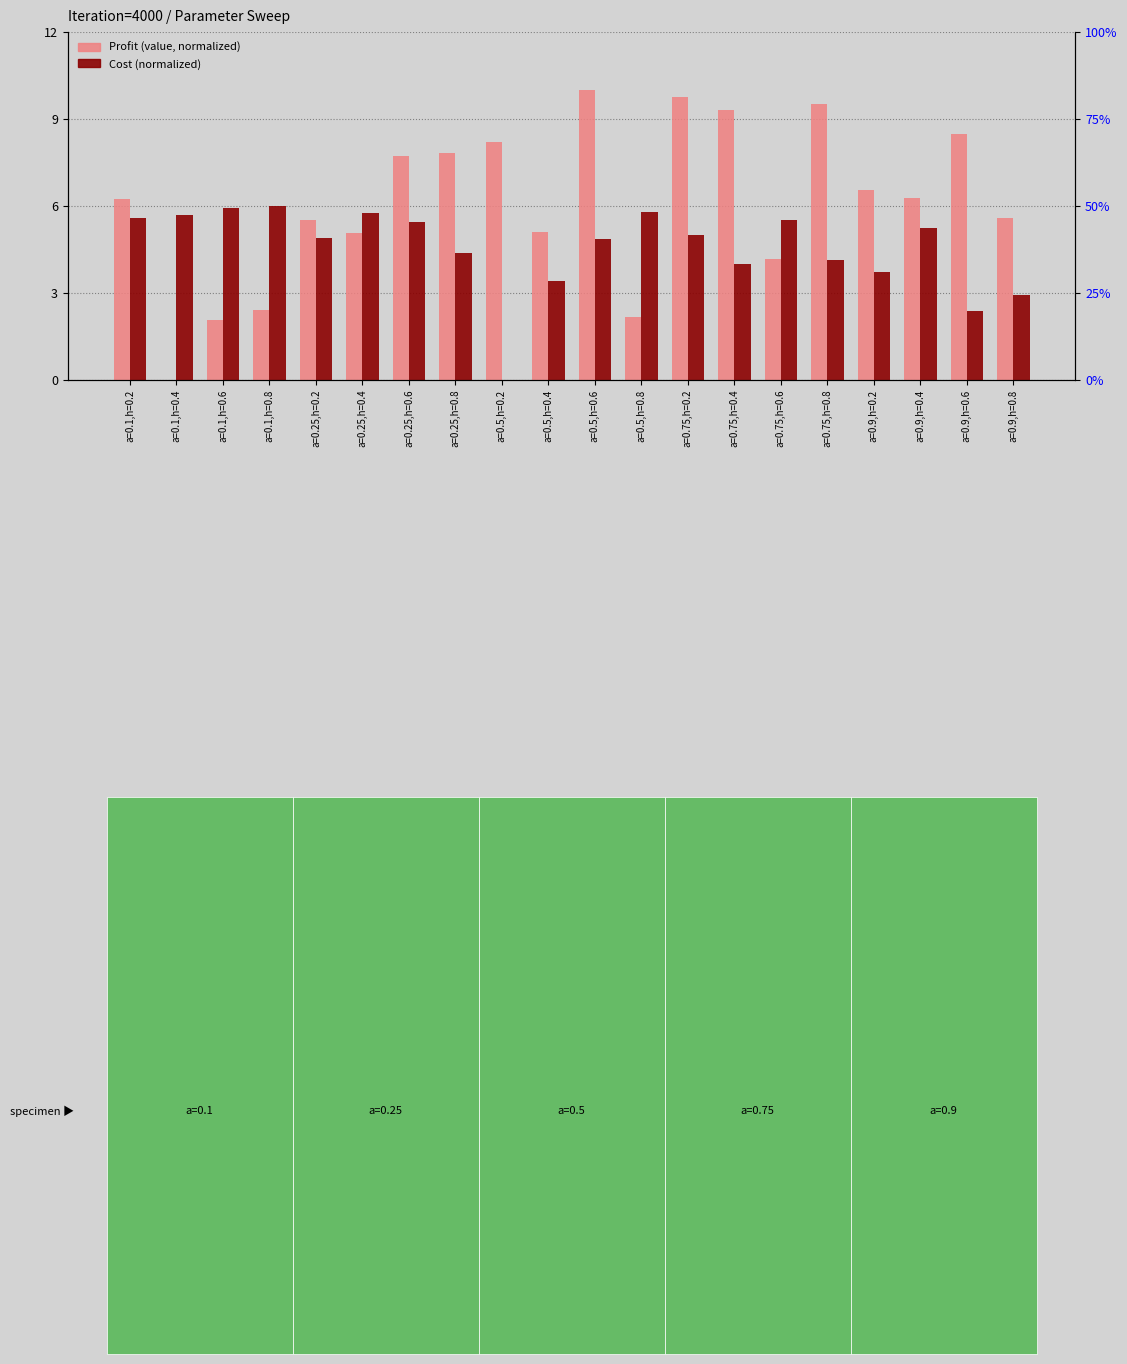

What position from the left is a=0.75,h=0.4?

14